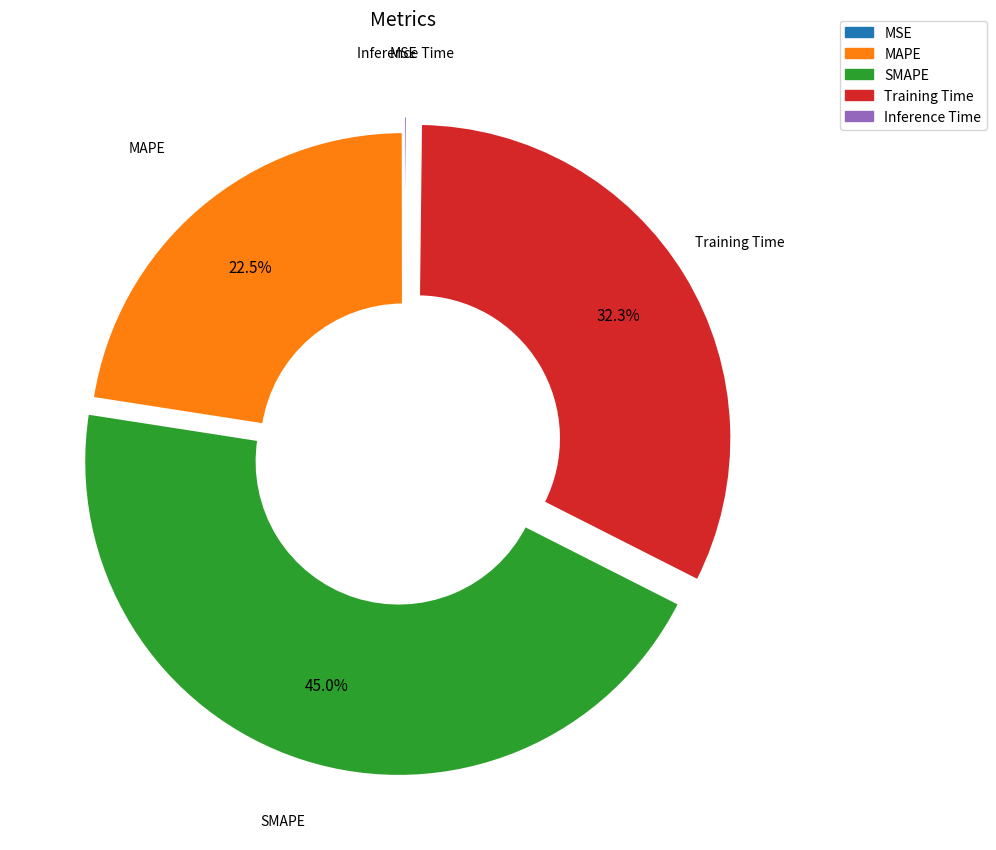

Is there a majority slice in this chart?

No